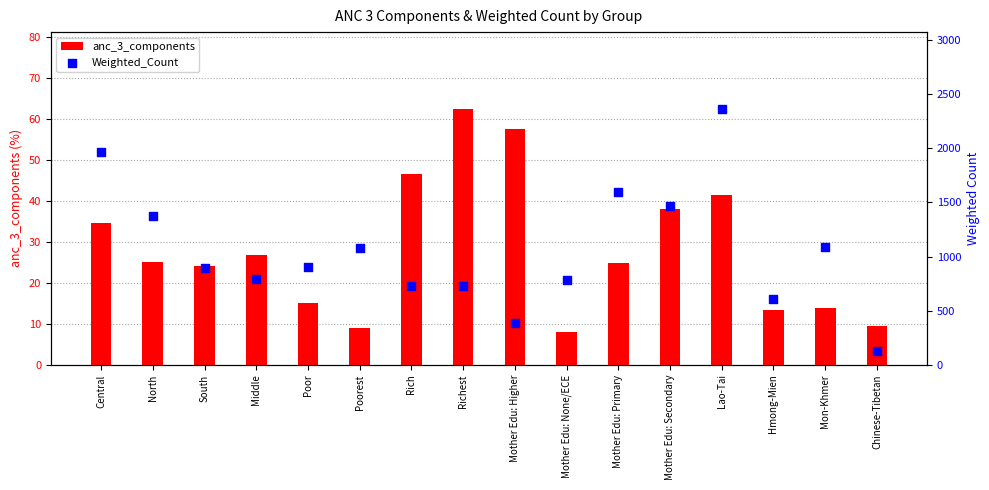

Which series has the largest total across all categories?

Weighted_Count